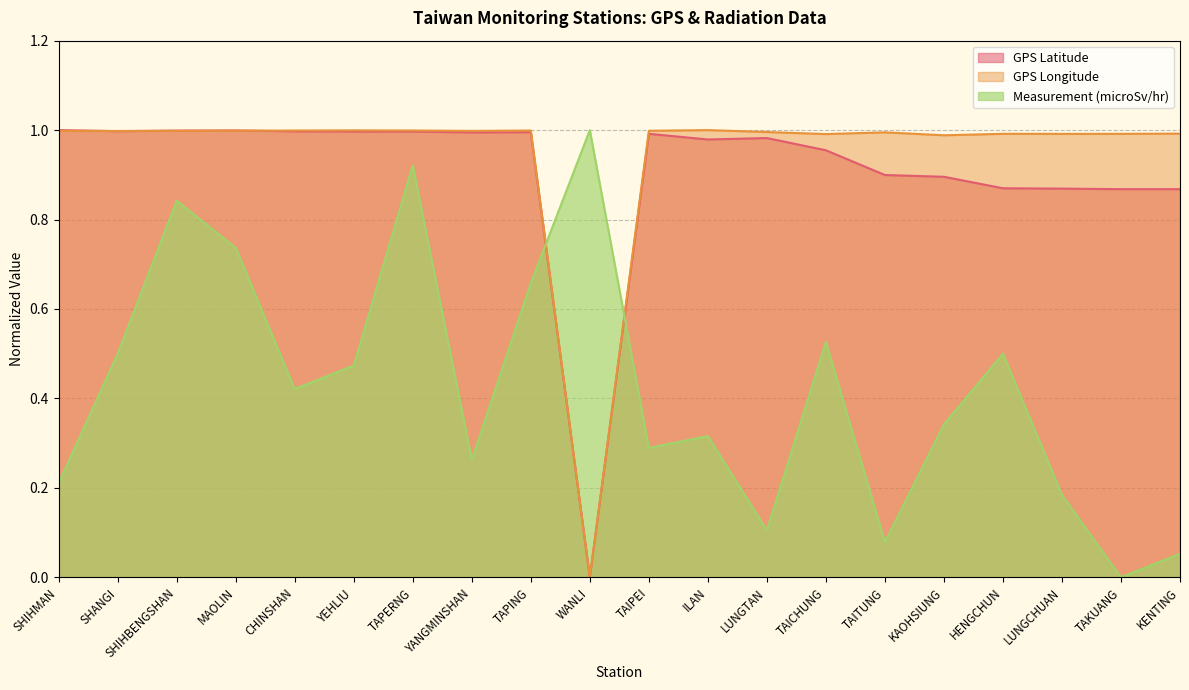

What is the label of the 1st point from the left?

SHIHMAN